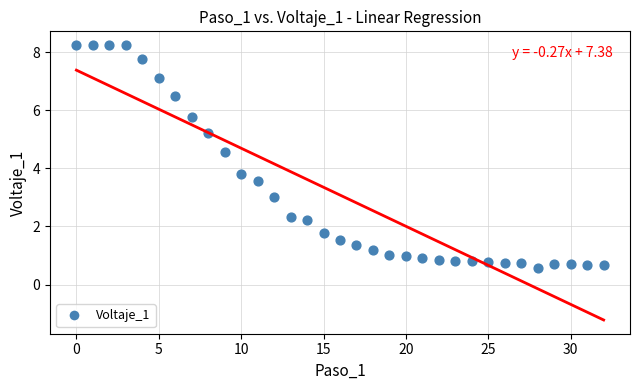

What is the range of Y values (max minus min)?

7.7